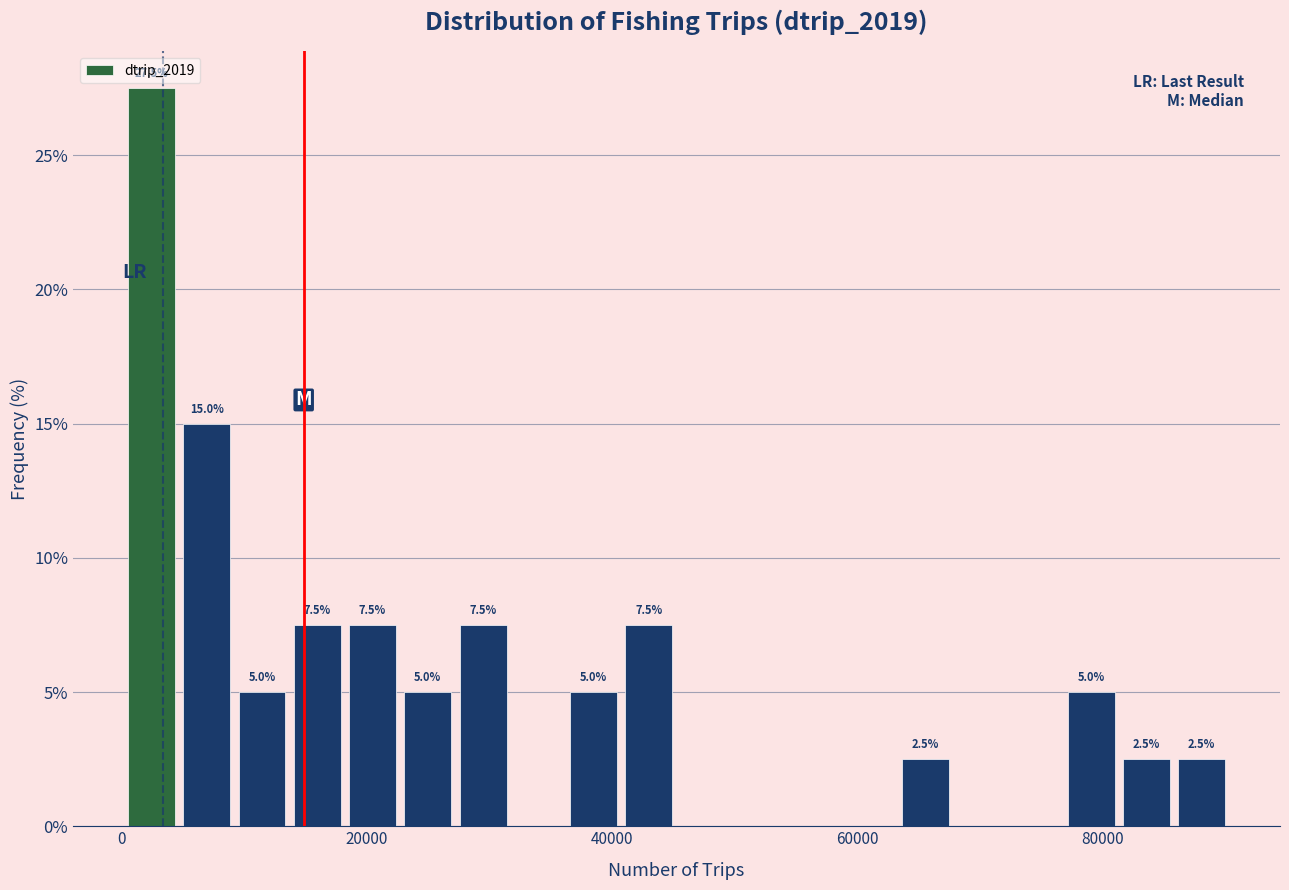

Read against the x-axis, roughly where is the centre of the tallest bar?

2000